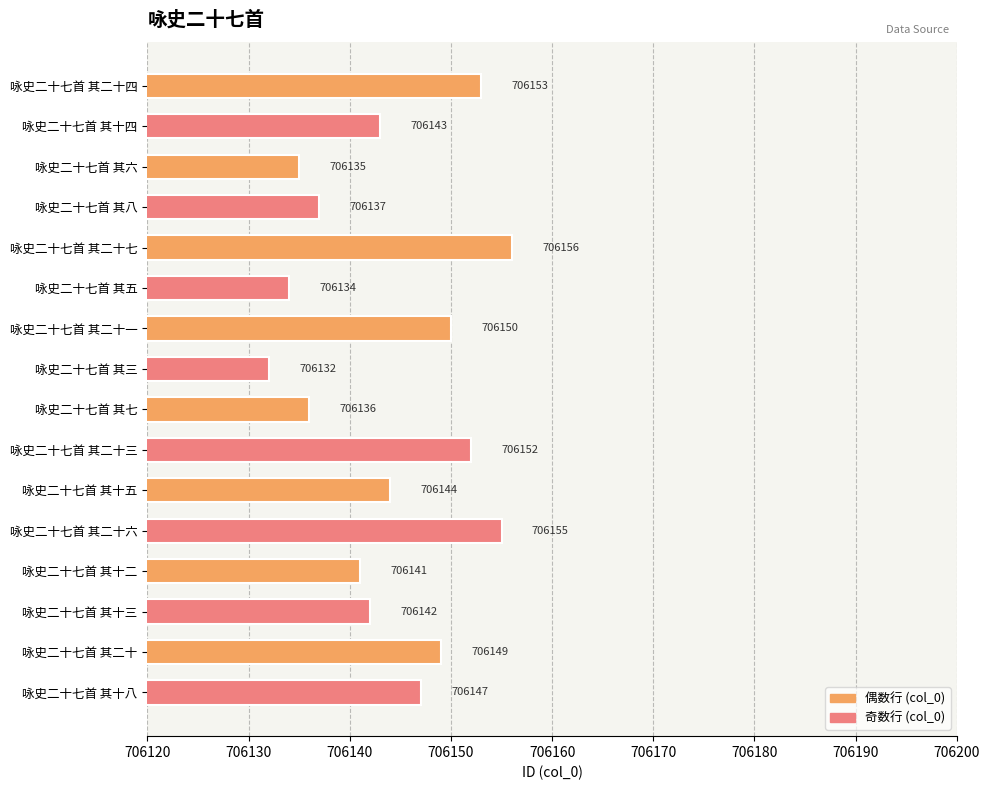

Are the bars horizontal?

Yes